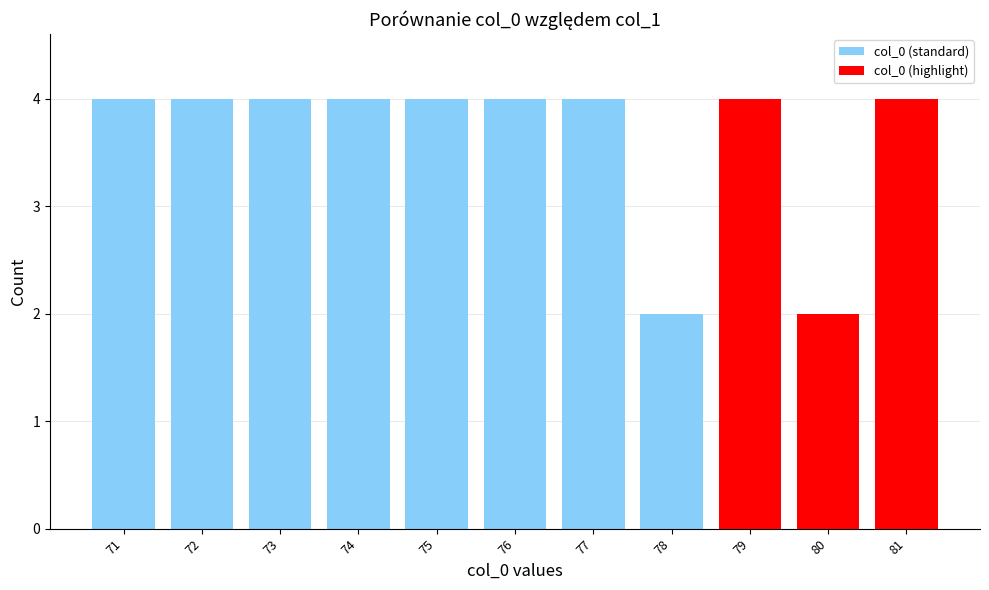

Approximately how many times larger is the value at 79 compared to 78?

2.0